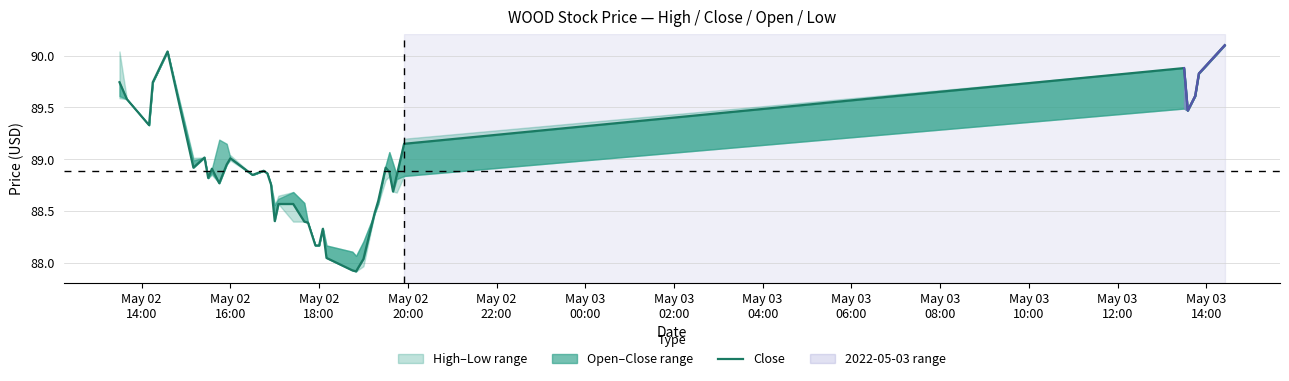

True or false: the data has more than 2 interior local peaks.

True